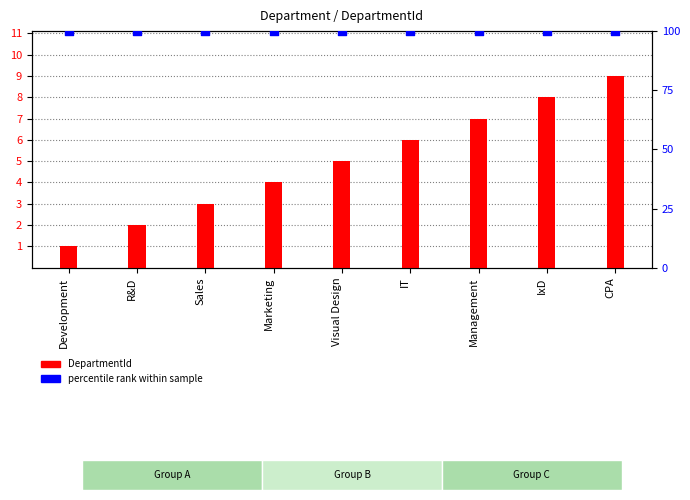

At which category is the sum across all series the highest?

CPA